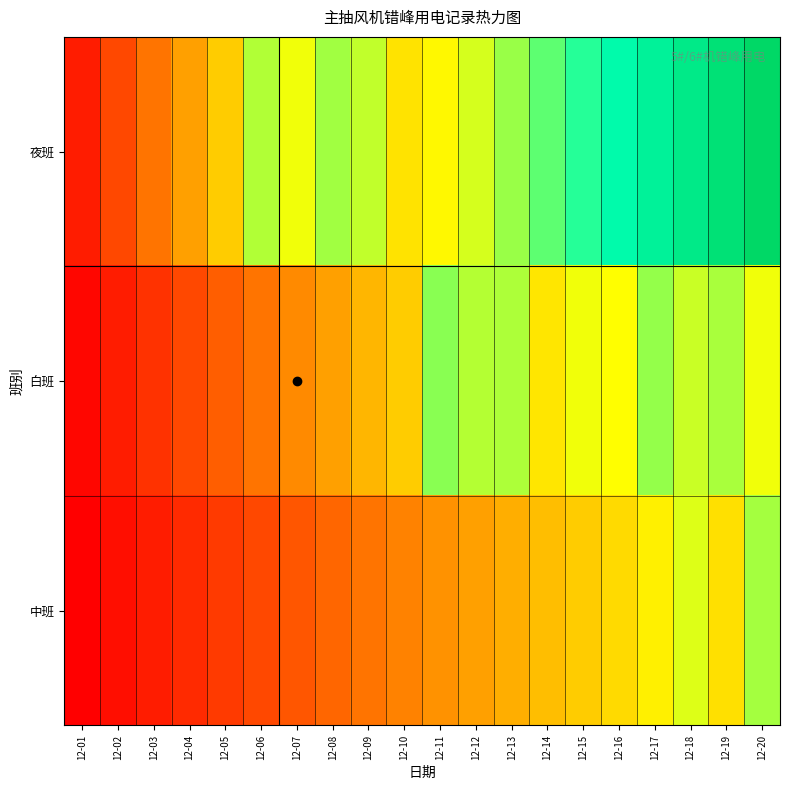

Reading left to right, extract all data points from this chart.

夜班: 12-01=-39.0	12-02=-30.0	12-03=-21.0	12-04=-12.0	12-05=-3.0	12-06=15.5	12-07=8.8	12-08=17.2	12-09=13.9	12-10=1.9	12-11=6.0	12-12=12.0	12-13=18.0	12-14=24.0	12-15=30.0	12-16=36.0	12-17=42.0	12-18=48.0	12-19=54.0	12-20=60.0
白班: 12-01=-43.5	12-02=-39.0	12-03=-34.5	12-04=-30.0	12-05=-25.5	12-06=-21.0	12-07=-16.5	12-08=-12.0	12-09=-7.5	12-10=-3.0	12-11=19.5	12-12=15.2	12-13=15.7	12-14=2.6	12-15=9.0	12-16=7.4	12-17=18.5	12-18=12.9	12-19=16.5	12-20=8.9
中班: 12-01=-45.0	12-02=-42.0	12-03=-39.0	12-04=-36.0	12-05=-33.0	12-06=-30.0	12-07=-27.0	12-08=-24.0	12-09=-21.0	12-10=-18.0	12-11=-15.0	12-12=-12.0	12-13=-9.0	12-14=-6.0	12-15=-3.0	12-16=-0.0	12-17=4.5	12-18=11.1	12-19=1.3	12-20=16.6